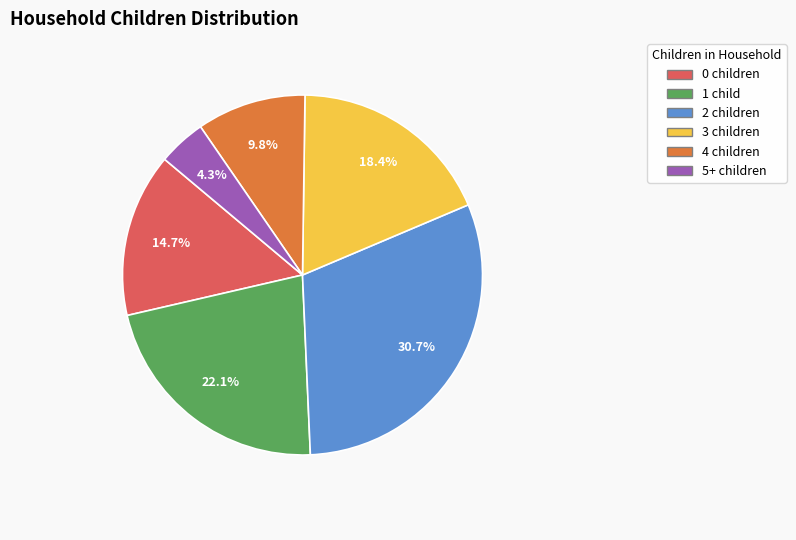

What portion of the pie excludes 3 children?

81.6%